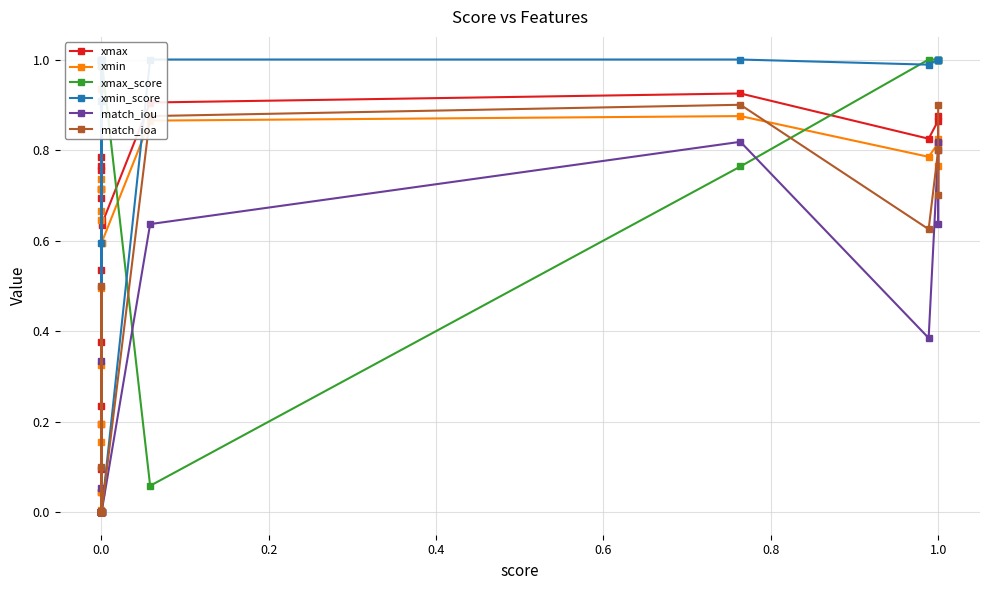

Between 0.0 and 1.0, which series saw the biggest shift?

xmax_score